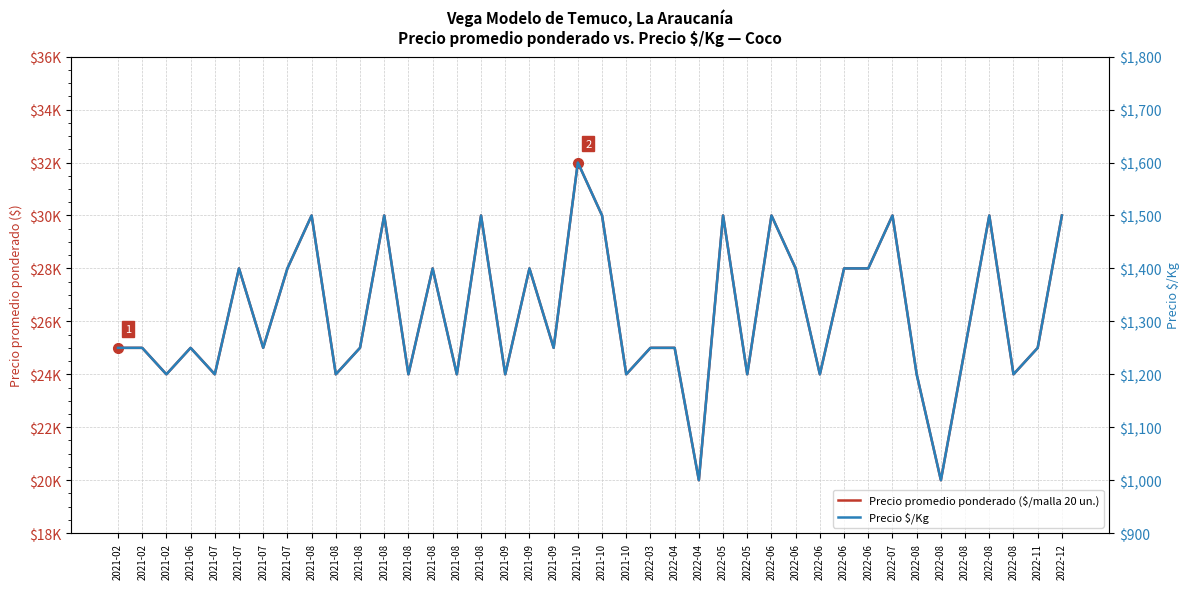

True or false: Precio promedio ponderado ($/malla 20 un.) and Precio $/Kg intersect in this chart.

False